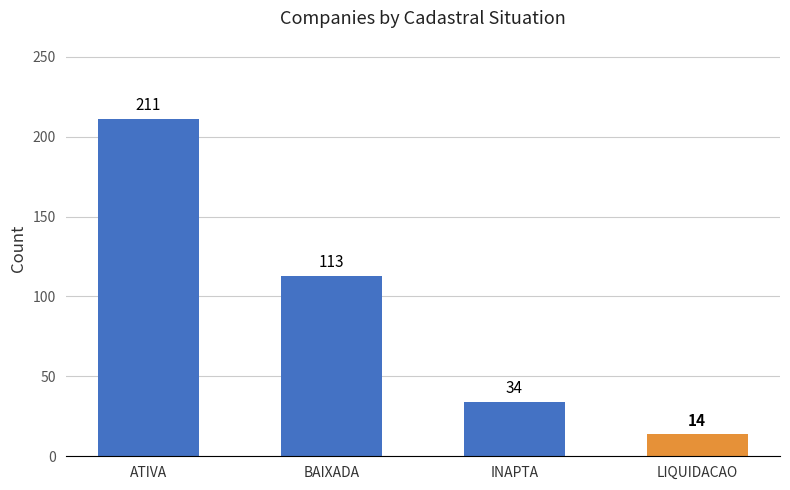

List the labels in order of value, smallest first.

LIQUIDACAO, INAPTA, BAIXADA, ATIVA